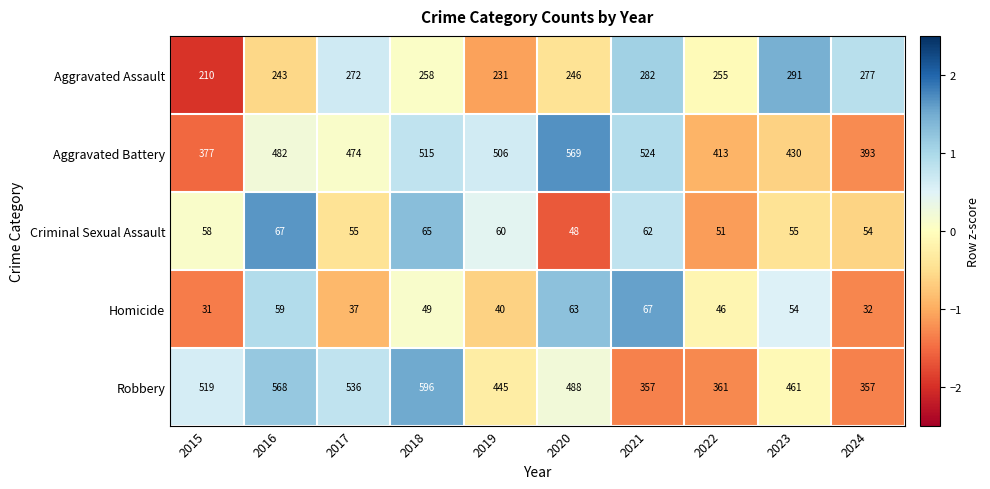

Rank the series at 2024 from lowest to highest value.

Homicide, Criminal Sexual Assault, Aggravated Assault, Robbery, Aggravated Battery